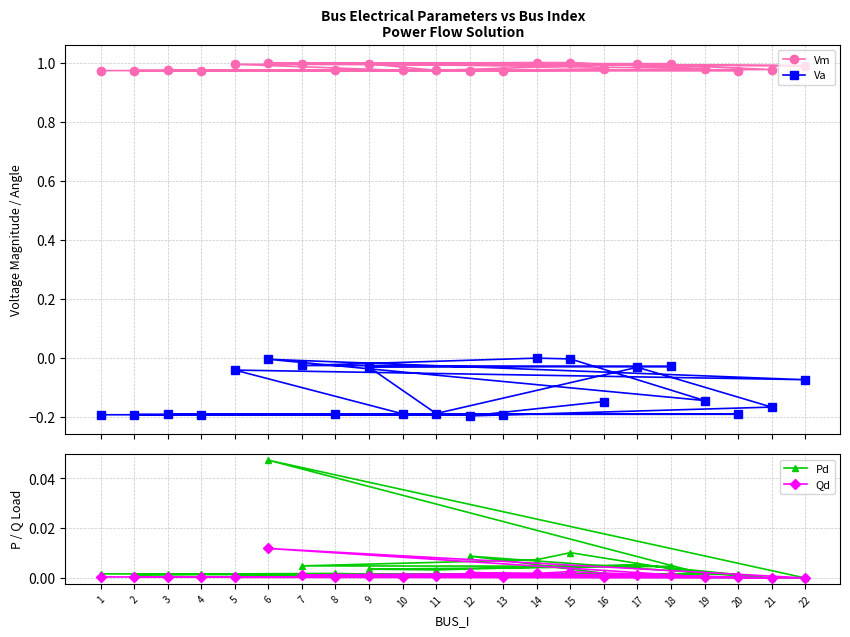

At how many categories does at least one series exceed 0?

22